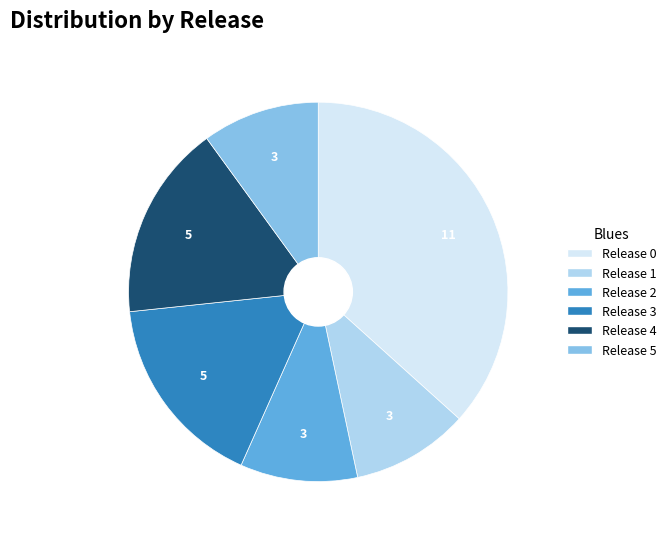

Does any single category account for the majority?

No